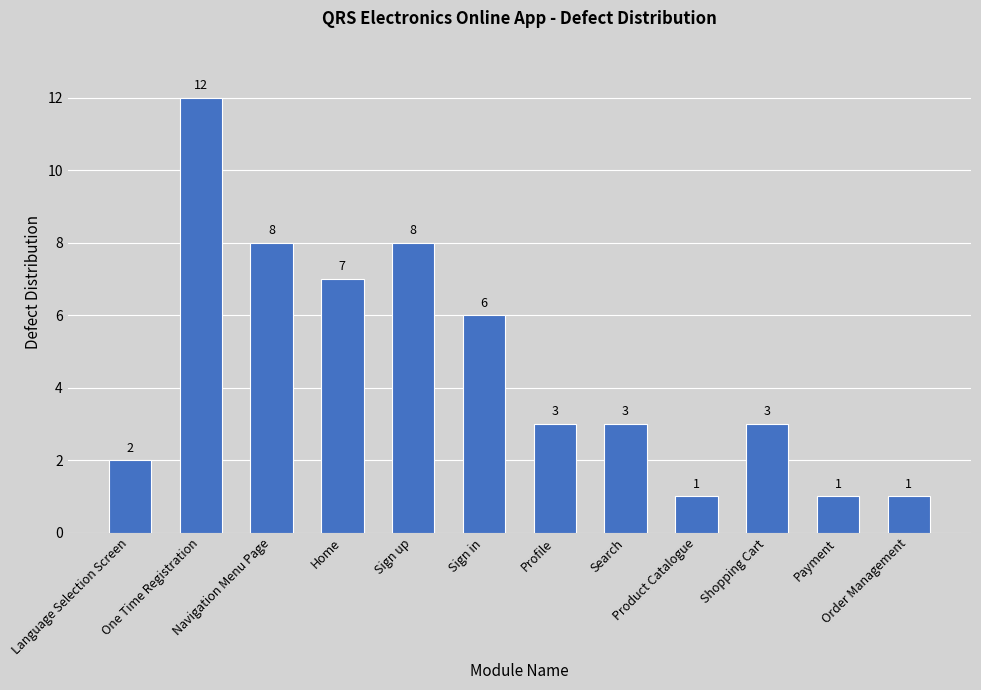

Reading right to left, extract all data points from this chart.

Order Management=1	Payment=1	Shopping Cart=3	Product Catalogue=1	Search=3	Profile=3	Sign in=6	Sign up=8	Home=7	Navigation Menu Page=8	One Time Registration=12	Language Selection Screen=2